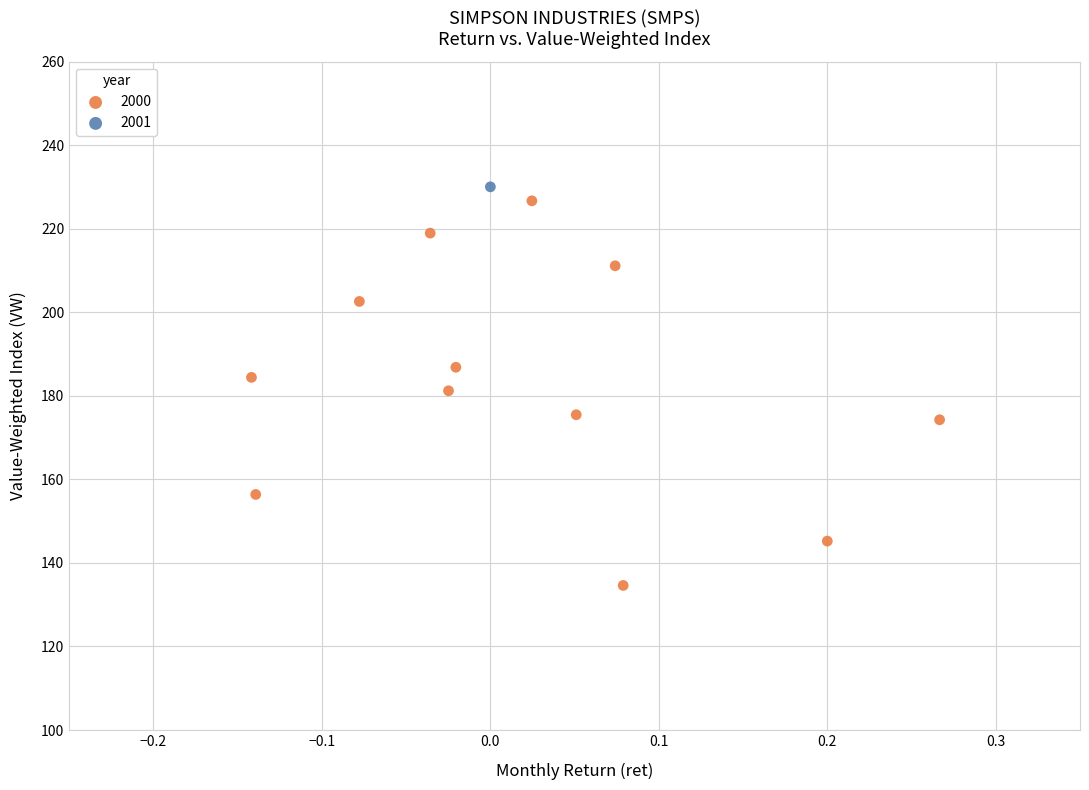

What are all the series names shown in the legend?

2000, 2001